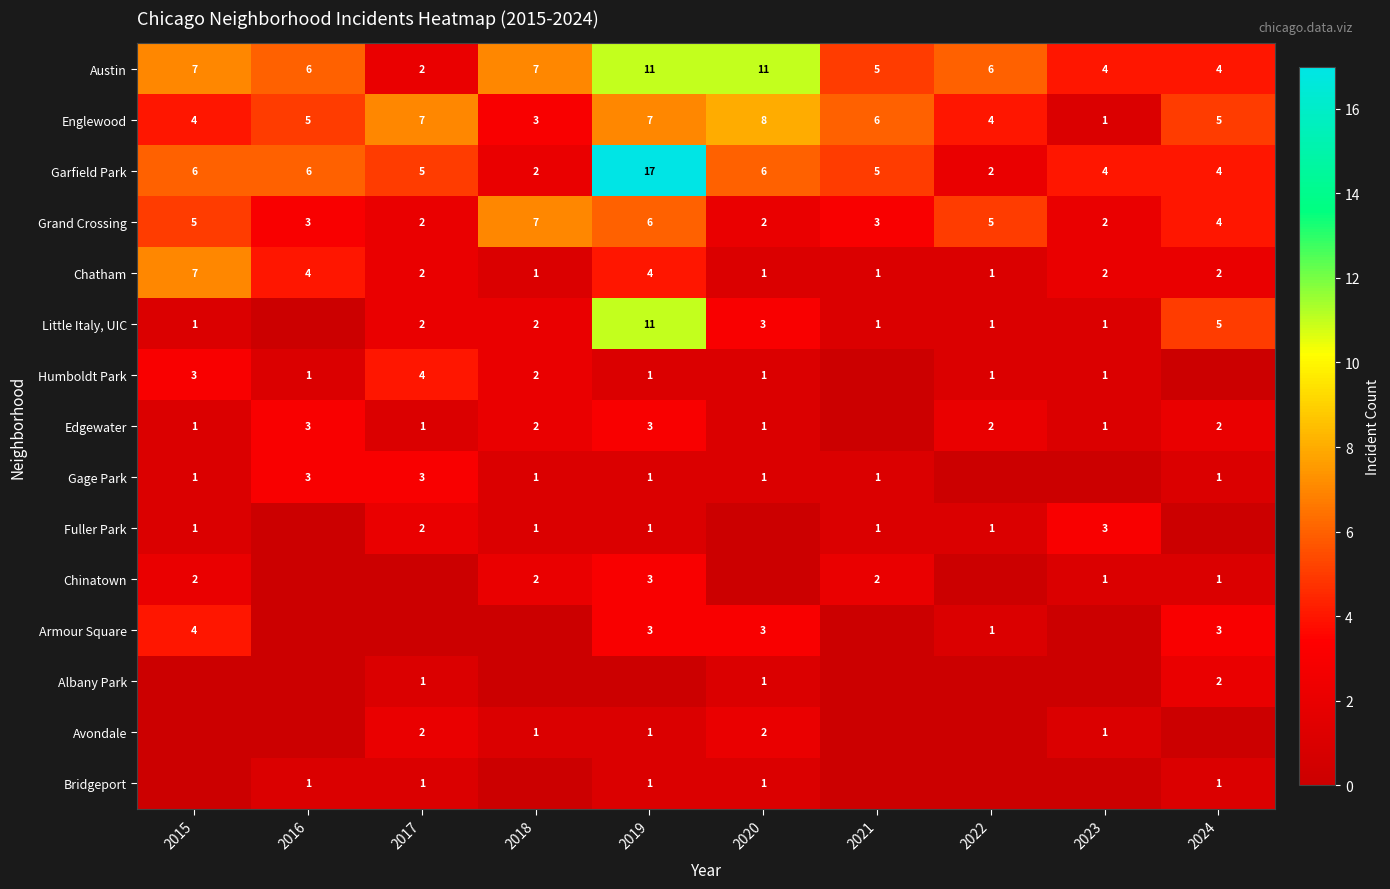

Where does the Chatham series first go above 2?

2015